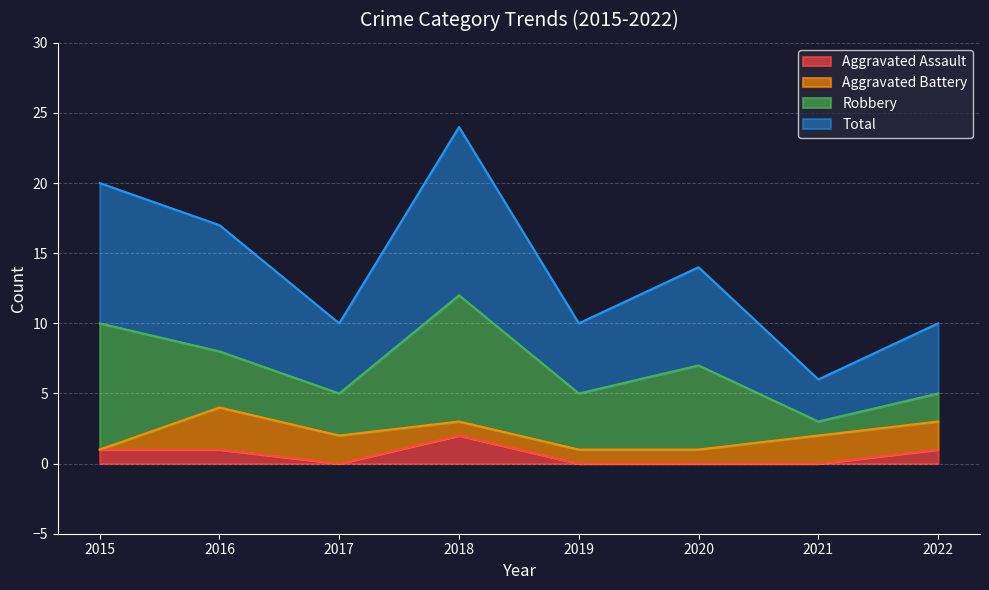

Count the Aggravated Assault values in the range 0 to 1.

7